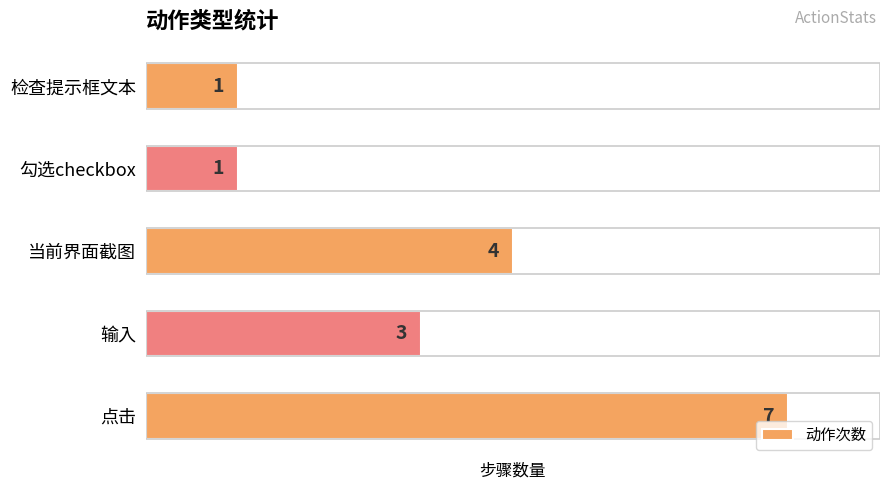

What is the average value?

3